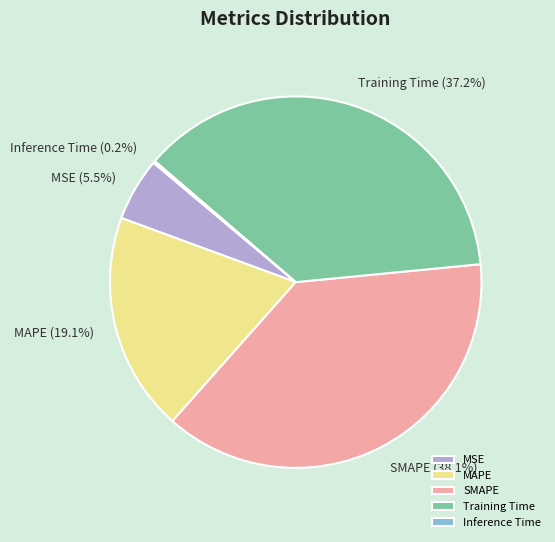

Does any single category account for the majority?

No